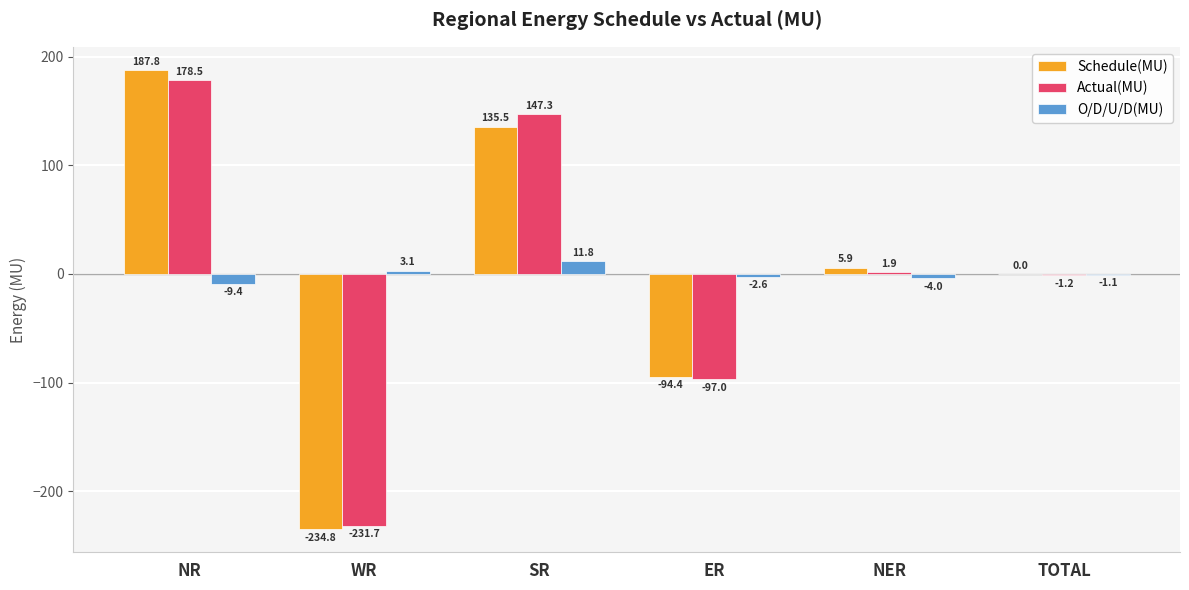

At which label does O/D/U/D(MU) first exceed -1?

WR